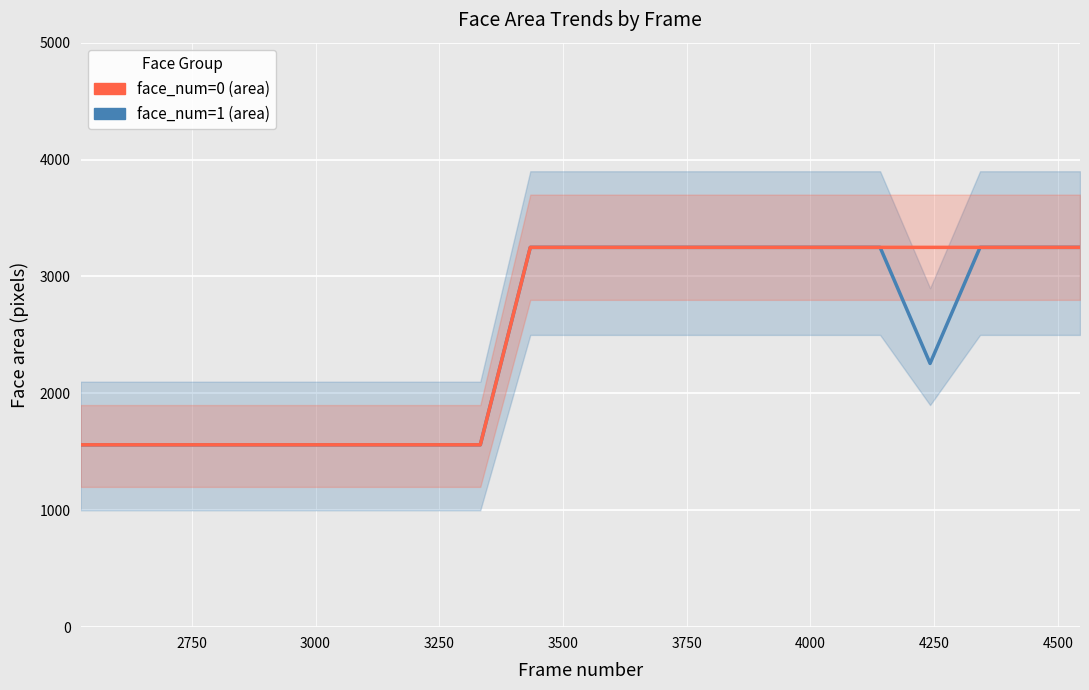

What position from the left is 3250?

4